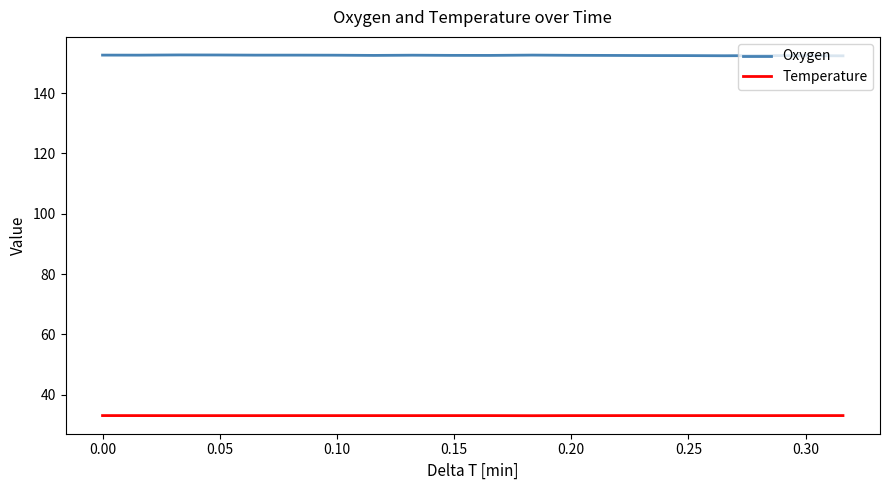

True or false: Oxygen and Temperature intersect in this chart.

False